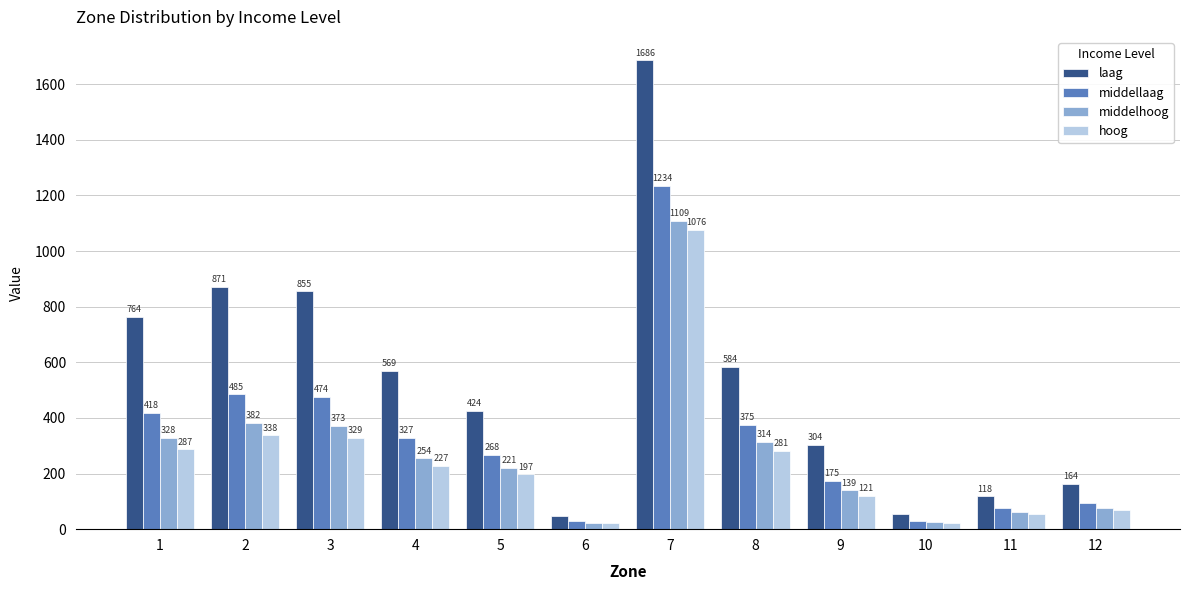

Rank the series by their maximum value, from lowest to highest.

hoog, middelhoog, middellaag, laag